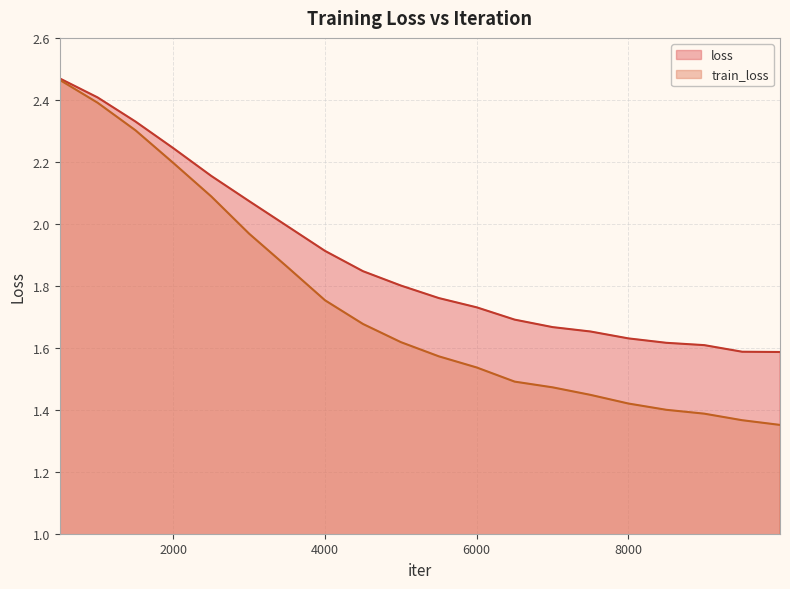

The value of train_loss at 6000 is 0.8. True or false?

False